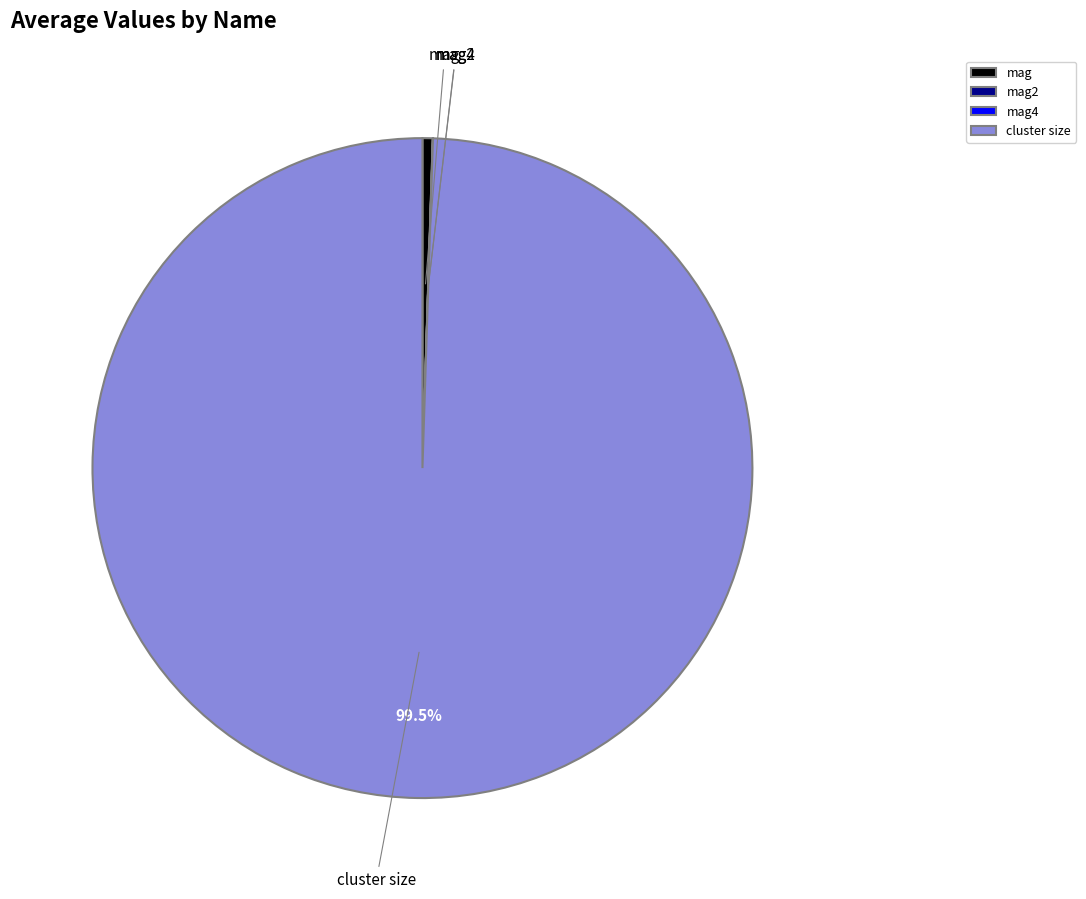

Which category has the biggest portion of the pie?

cluster size